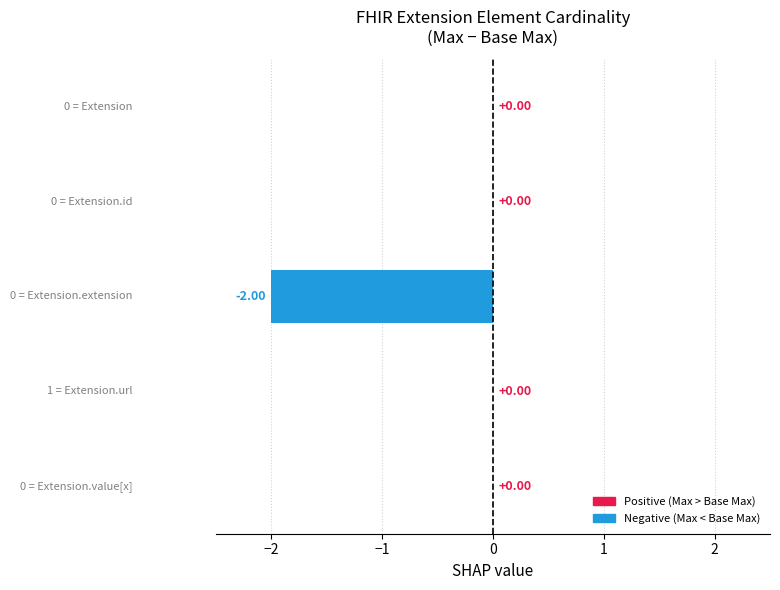

What is the smallest value displayed?

-2